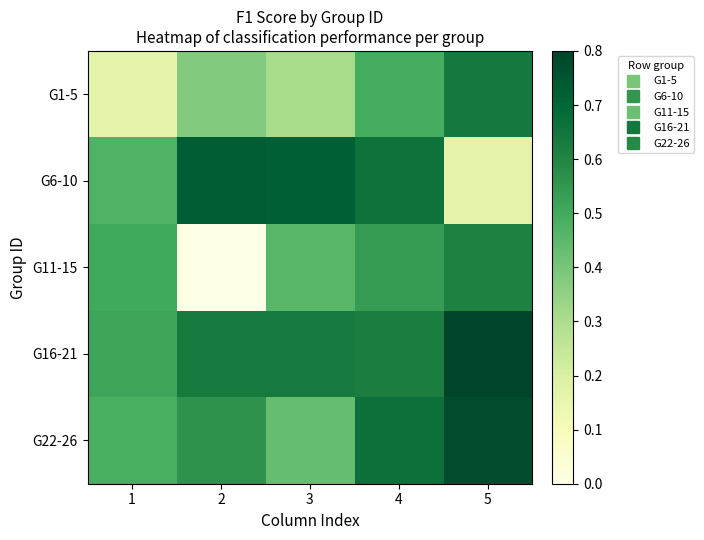

Which series has the largest total across all categories?

G16-21